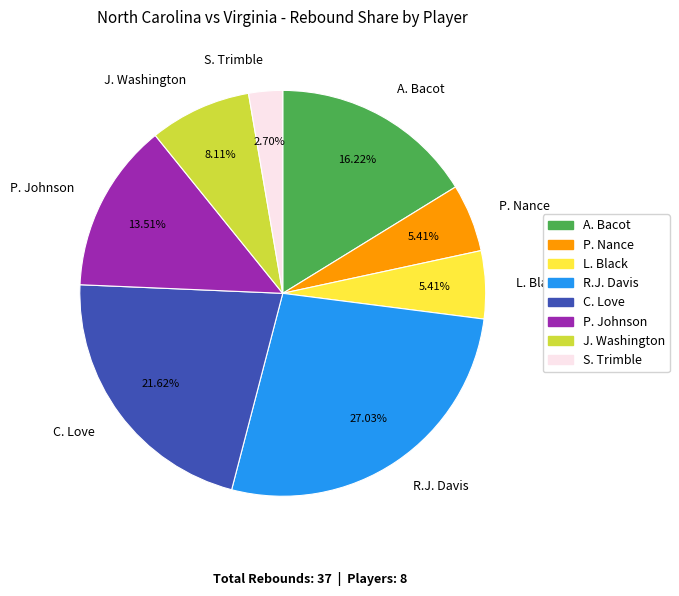

Is it true that L. Black is 5% of the pie?

True